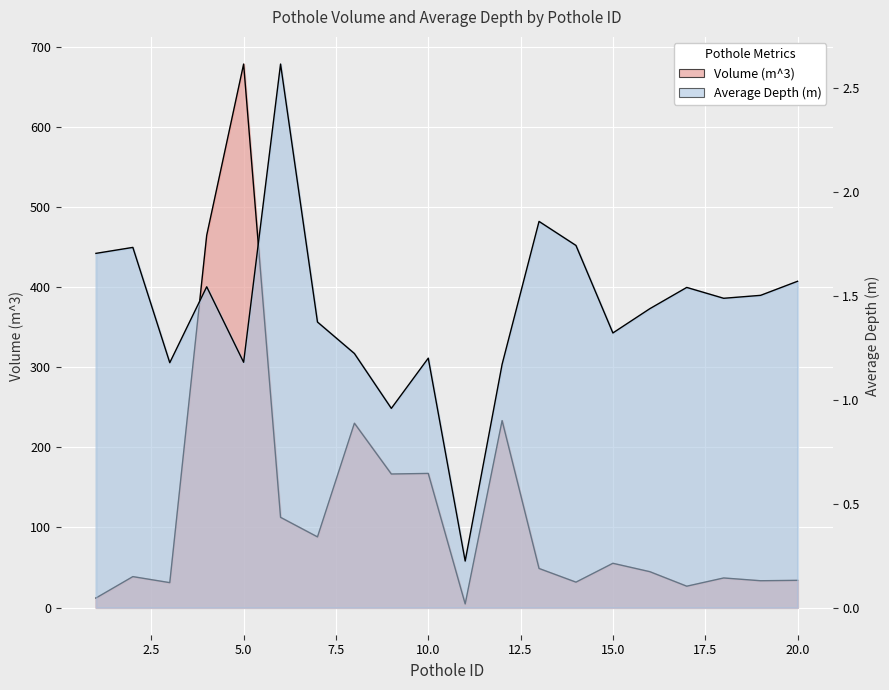

What is the difference between the maximum and minimum values in the Average Depth (m) series?

2.4